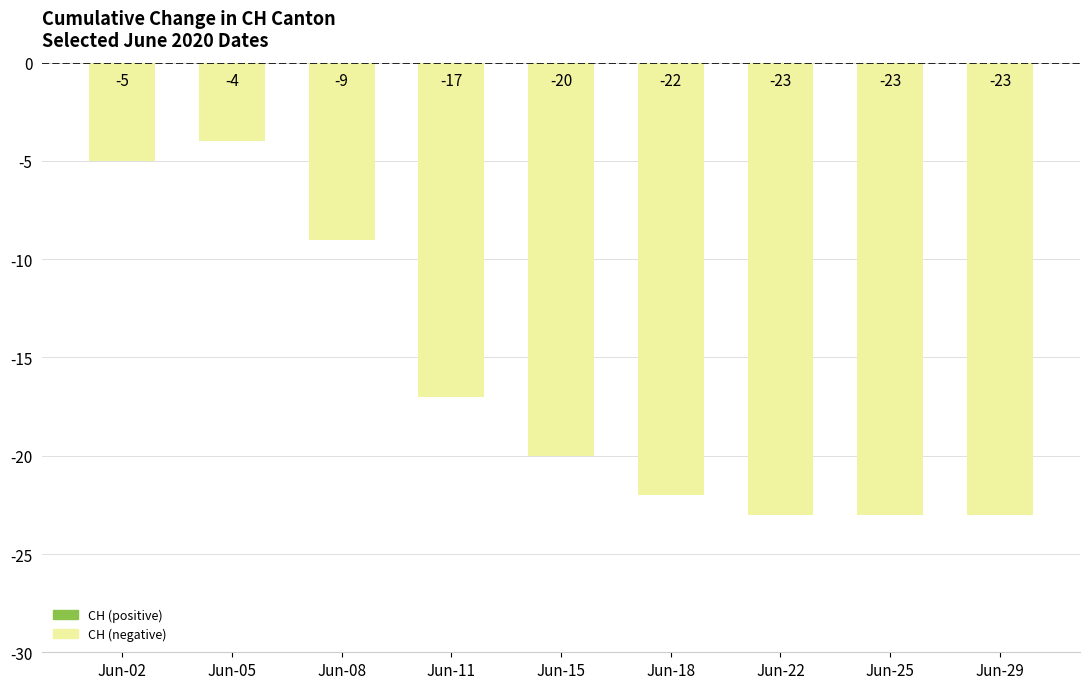

How many values exceed -20?

4